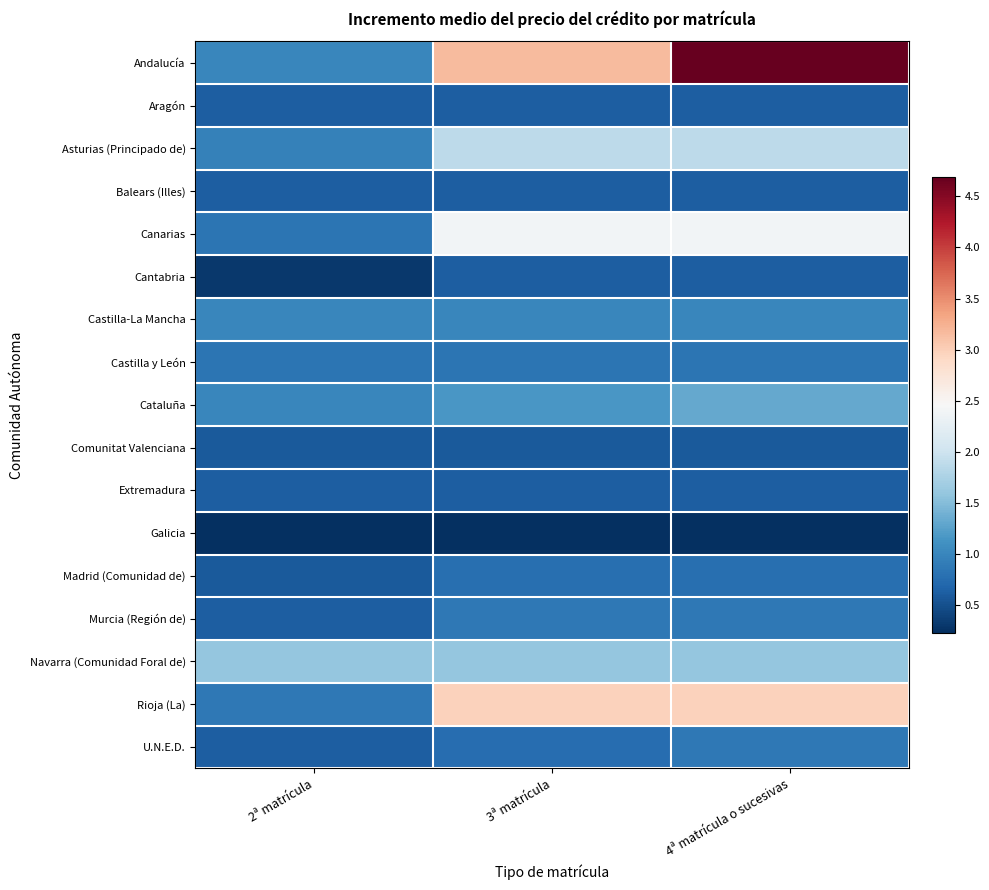

Which series has the largest total across all categories?

Andalucía